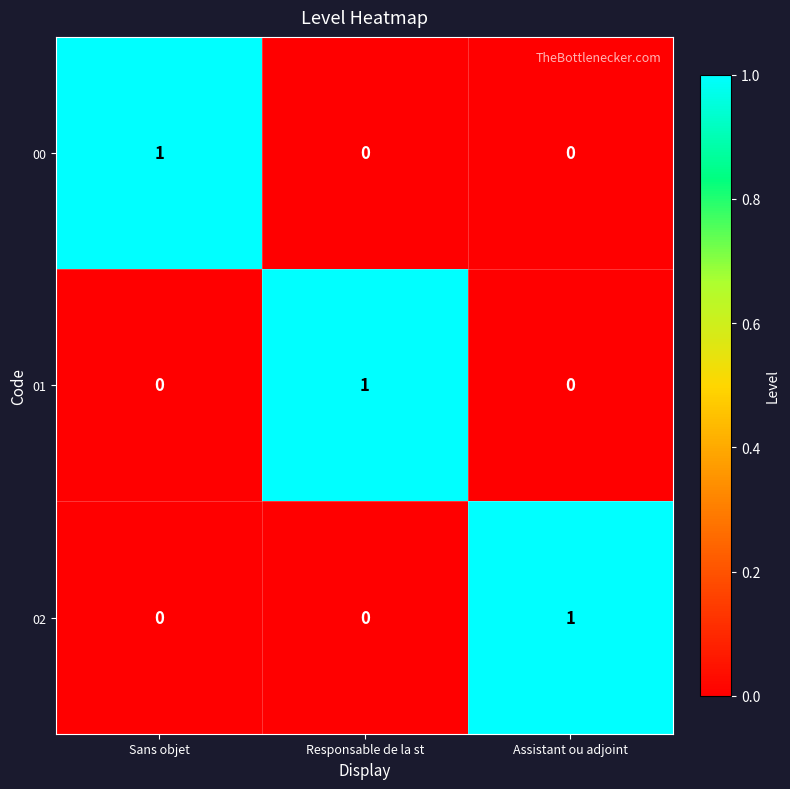

How many 00 values are between 0 and 1?

3